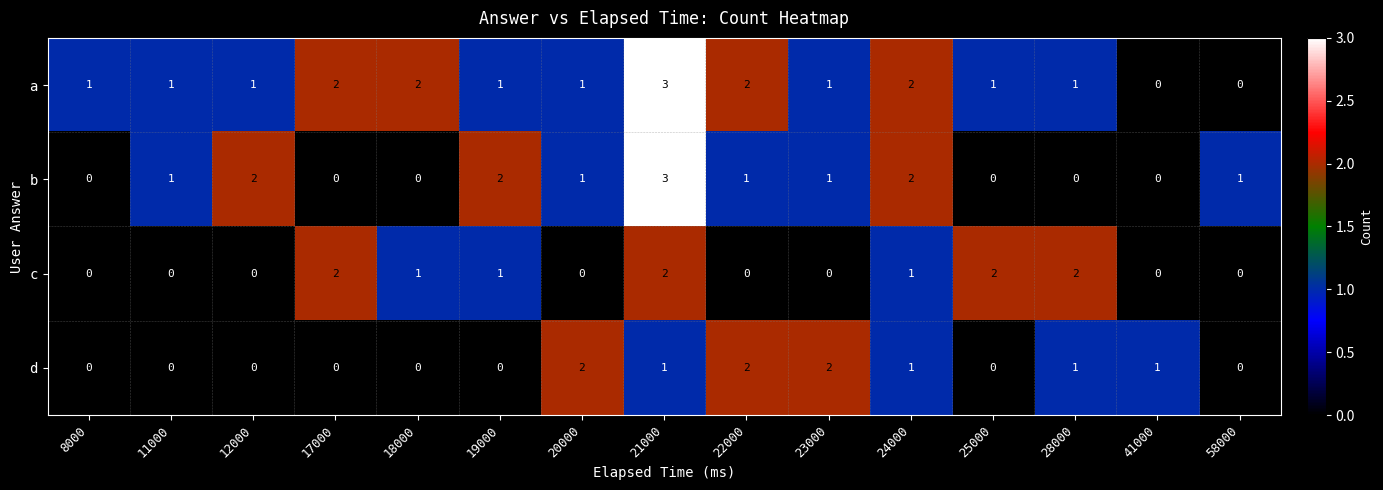

What is the sum of all a values?

19